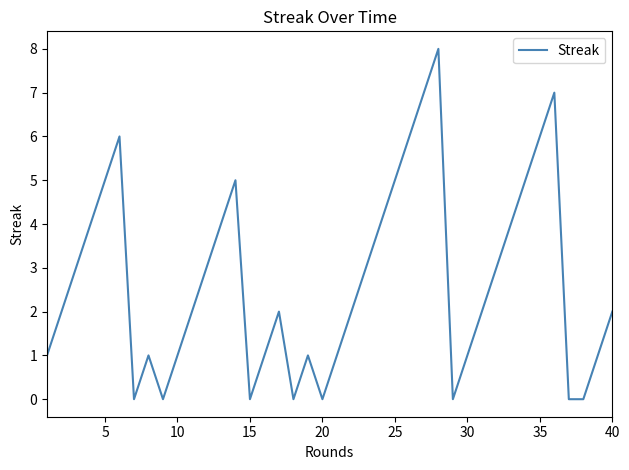

True or false: the data has more than 1 interior local peaks.

True